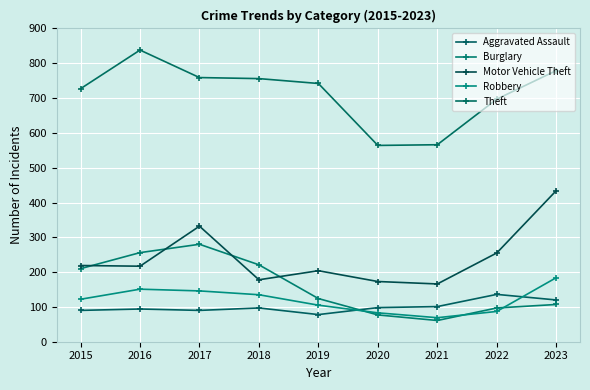

What is the spread (max minus min) of values at 2021?

505